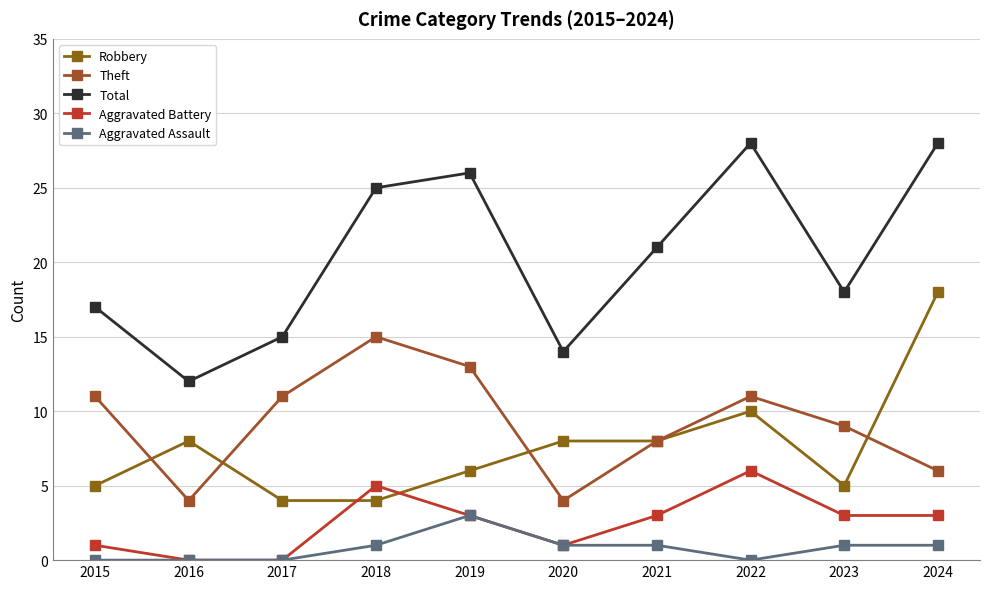

Which series changed the most between 2016 and 2021?

Total